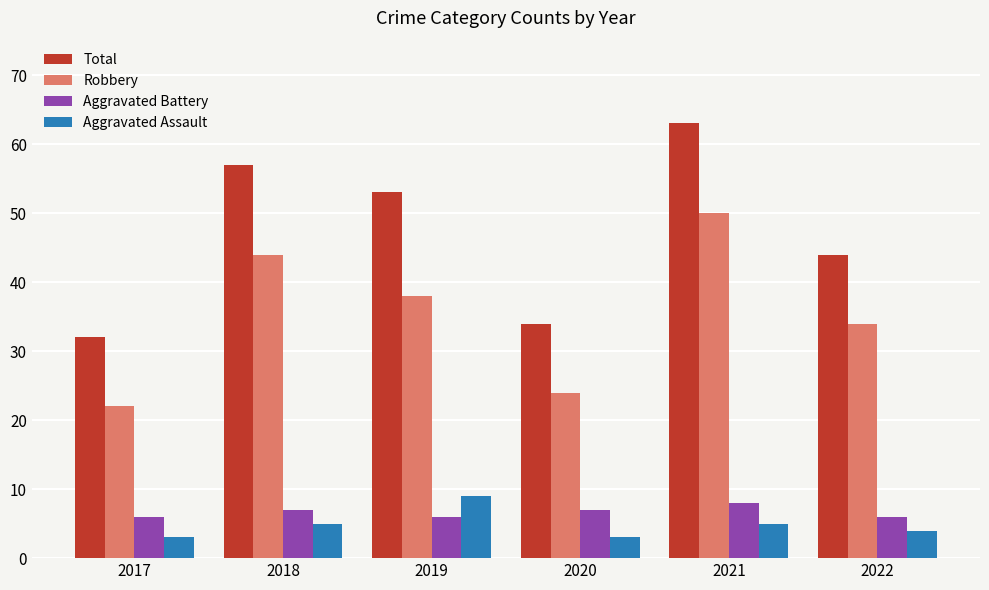

What is the sum of the Robbery values at 2022 and 2017?

56